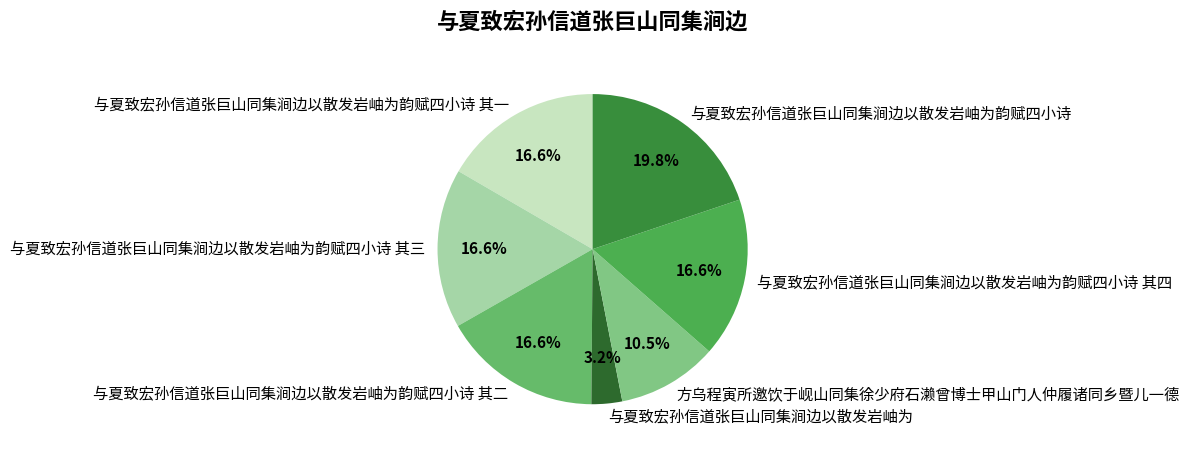

To the nearest percent, what is the combined percentage of 与夏致宏孙信道张巨山同集涧边以散发岩岫为韵赋四小诗 其三 and 方乌程寅所邀饮于岘山同集徐少府石濑曾博士甲山门人仲履诸同乡暨儿一德?

27%